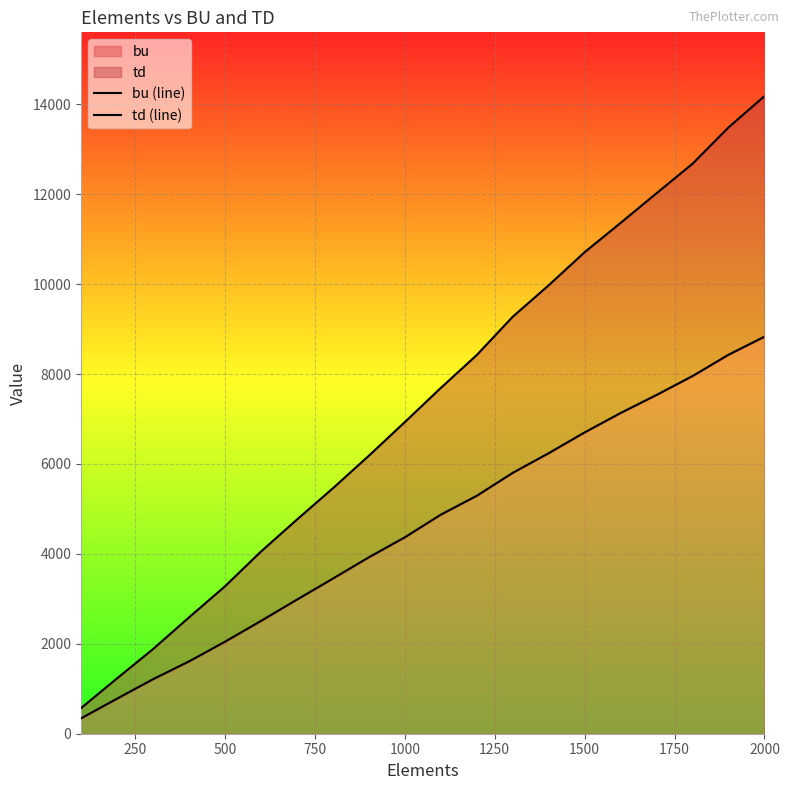

What are all the series names shown in the legend?

bu (line), td (line)